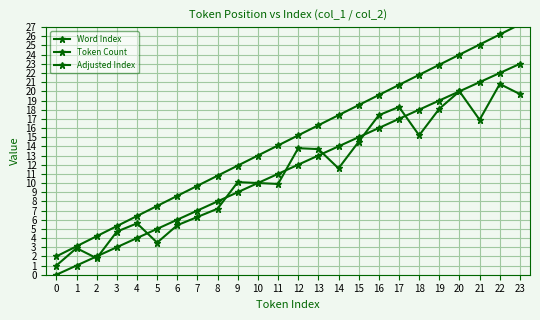

What is the difference between the maximum and second lowest values in the Token Count series?

24.2